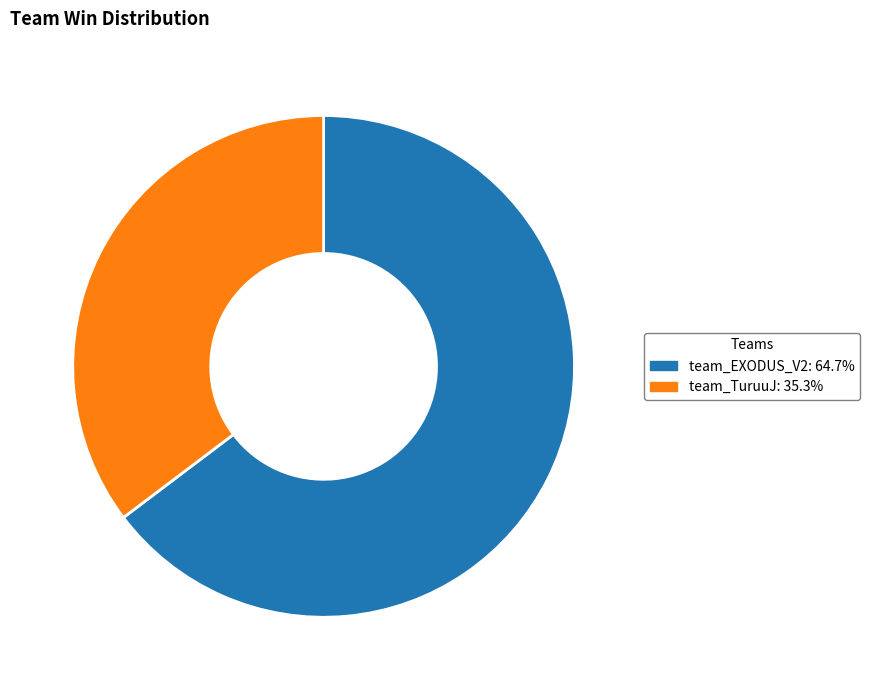

What is the ratio of the value at team_TuruuJ to the value at team_EXODUS_V2?

0.5